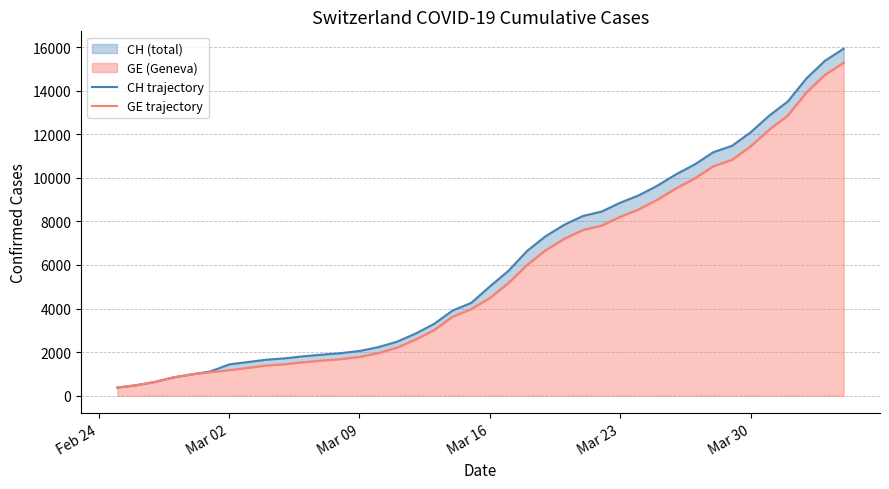

What is the maximum value shown in the chart?

15926